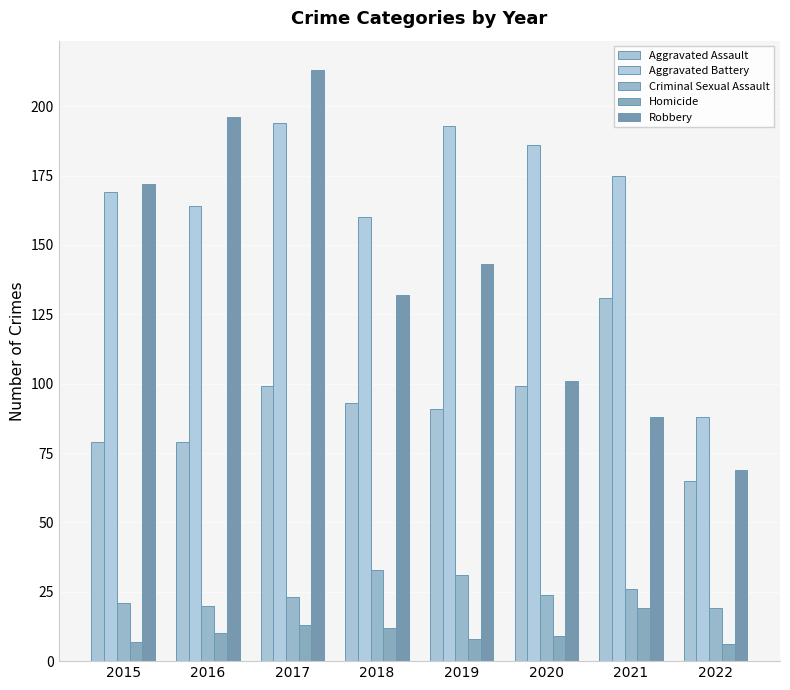

Where is Aggravated Assault nearest to the value 98?

2017